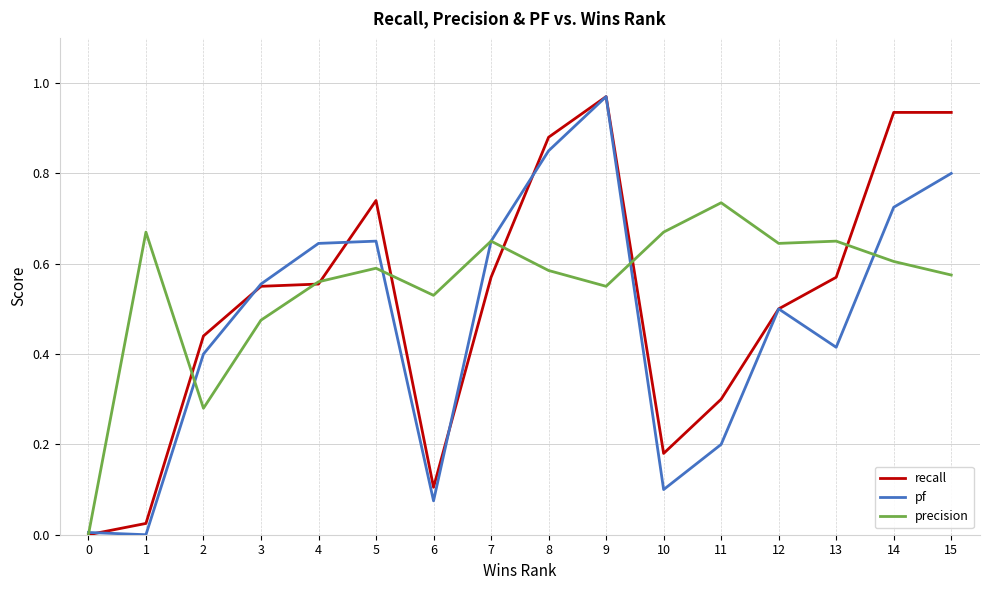

The recall series shows 0.3 at 8. True or false?

False